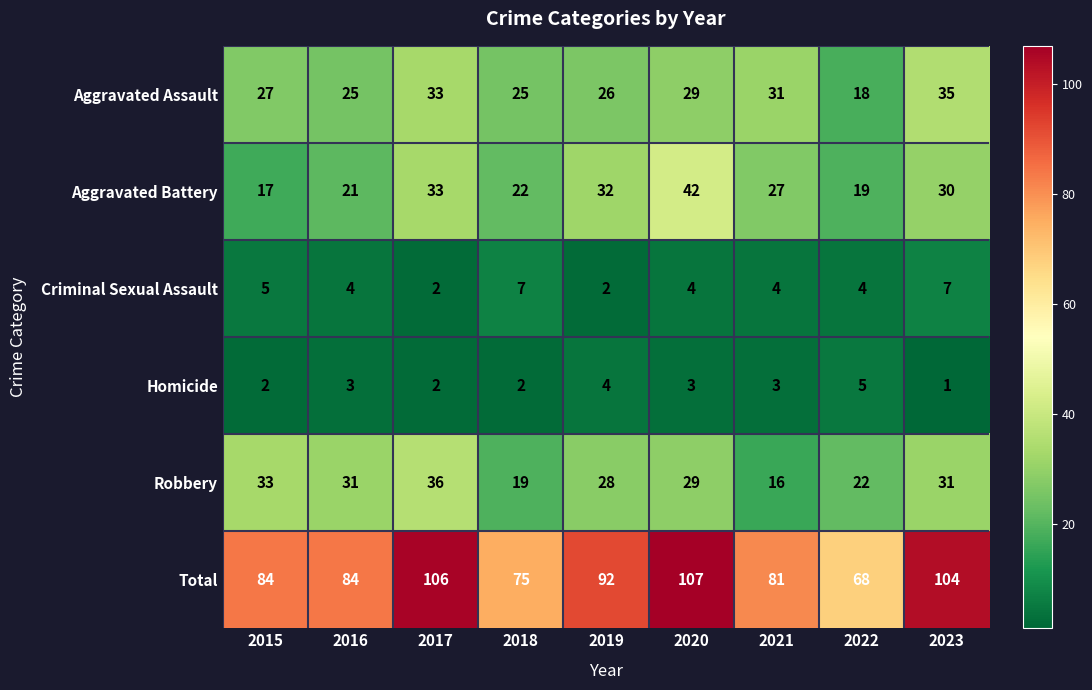

Count the number of data series in this chart.

6